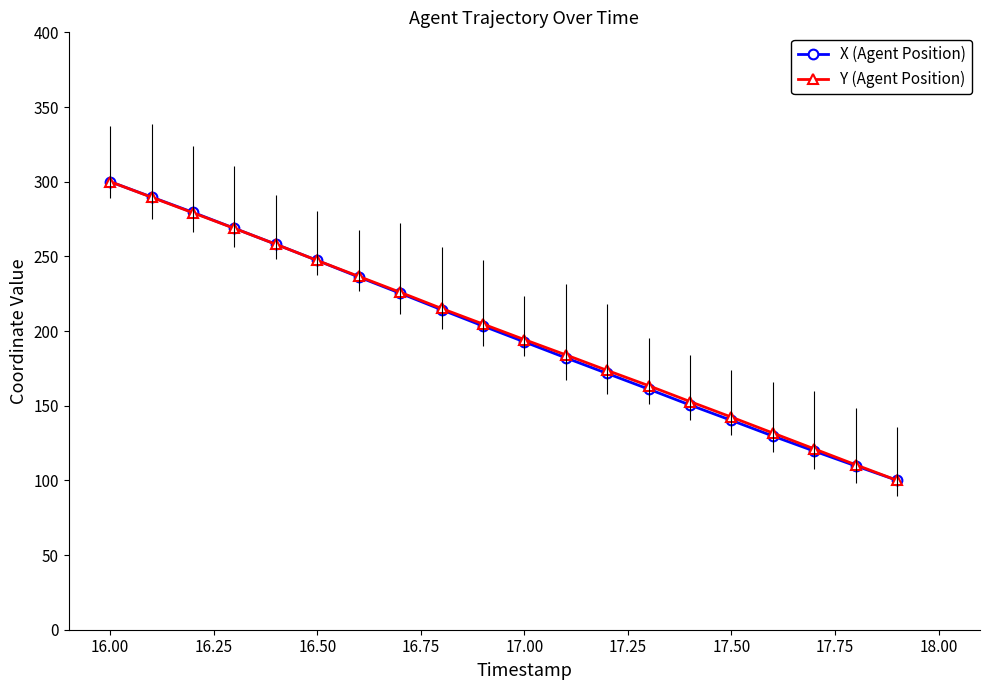

What is the value of the X (Agent Position) point at the 1st from the left?

300.0